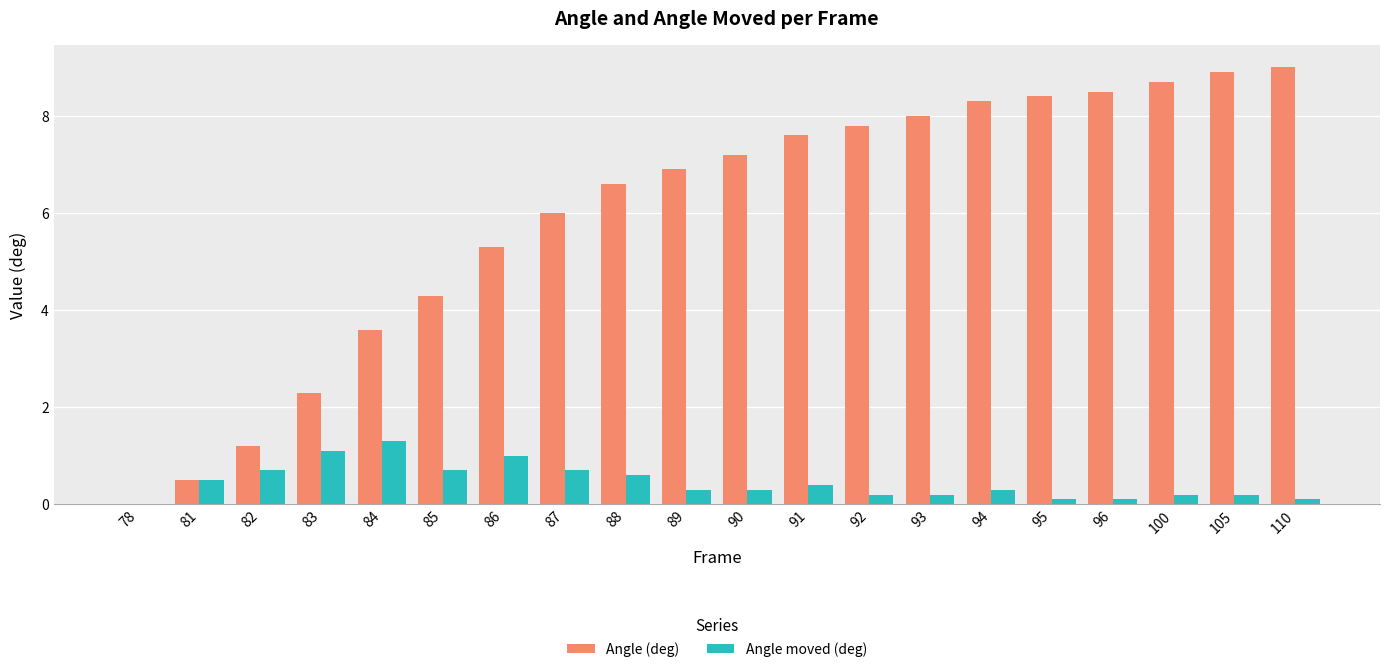

At which label does Angle (deg) first exceed 7?

90